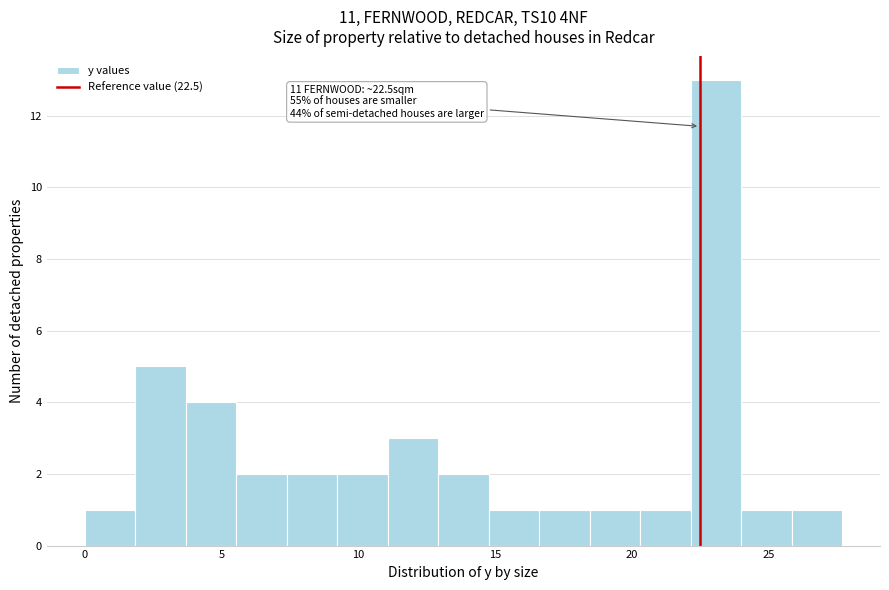

Around what value on the x-axis is the tallest bar? Give the approximate position of its centre, as read against the axis.

23.0